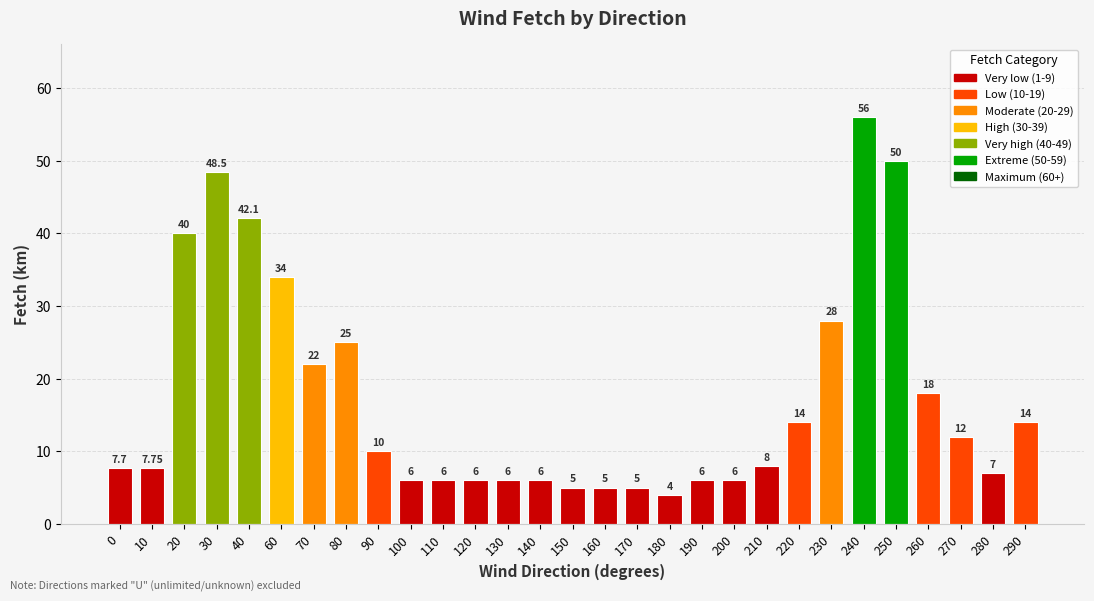

How many series are shown in this chart?

1